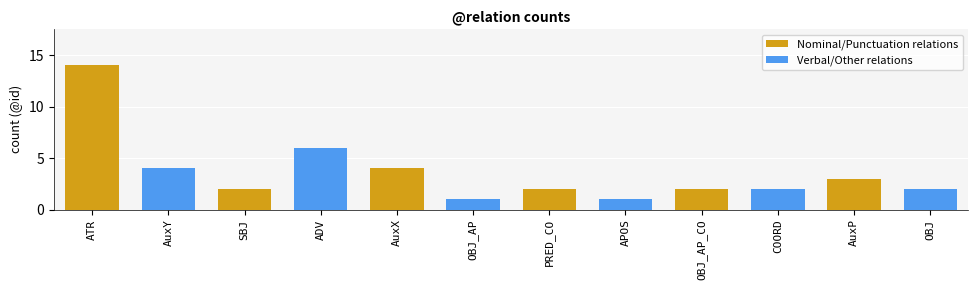

What is the value of the Nominal/Punctuation relations bar at the 3rd from the left?

4